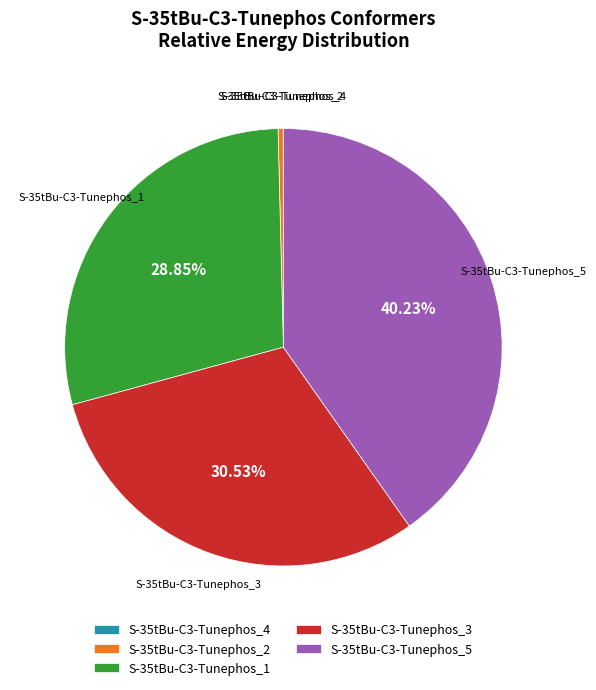

Which has a higher value, S-35tBu-C3-Tunephos_2 or S-35tBu-C3-Tunephos_1?

S-35tBu-C3-Tunephos_1